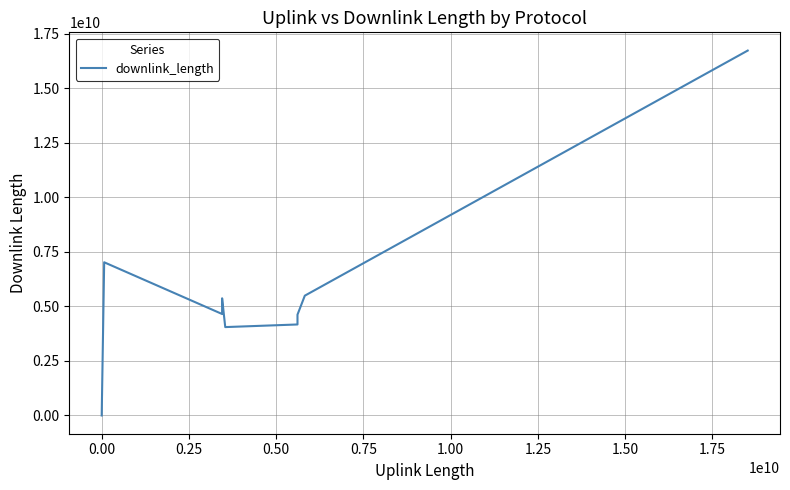

What is the greatest value displayed?

16722028238